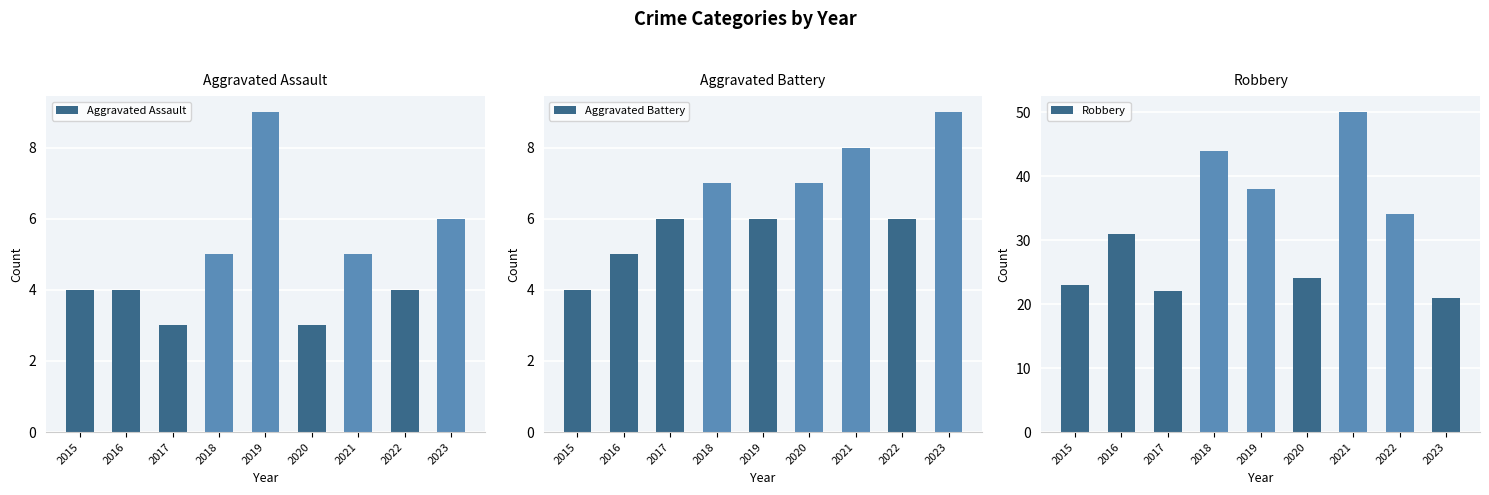

Rank the categories by Aggravated Battery value from highest to lowest.

2023, 2021, 2018, 2020, 2017, 2019, 2022, 2016, 2015